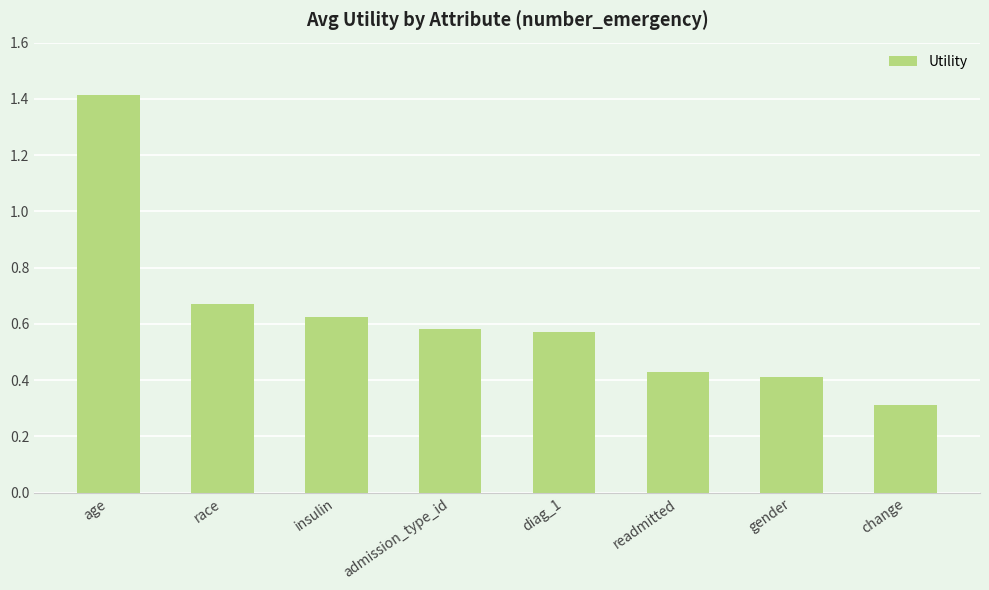

What is the sum of all values?

5.0